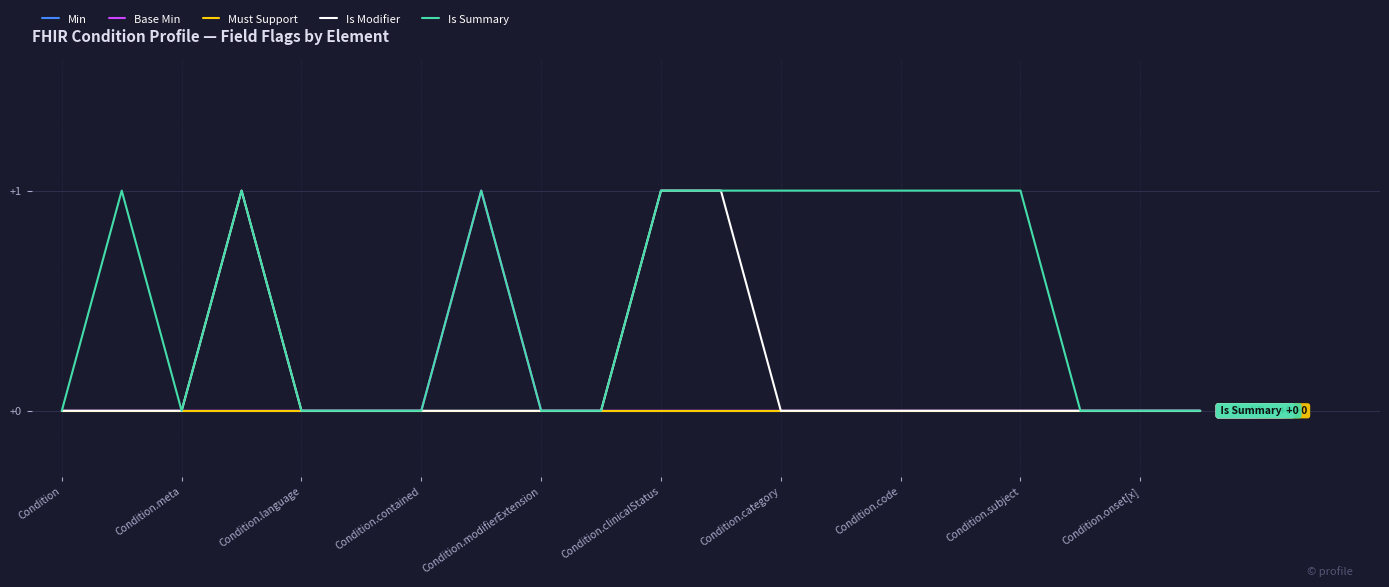

What is the maximum value shown in the chart?

1